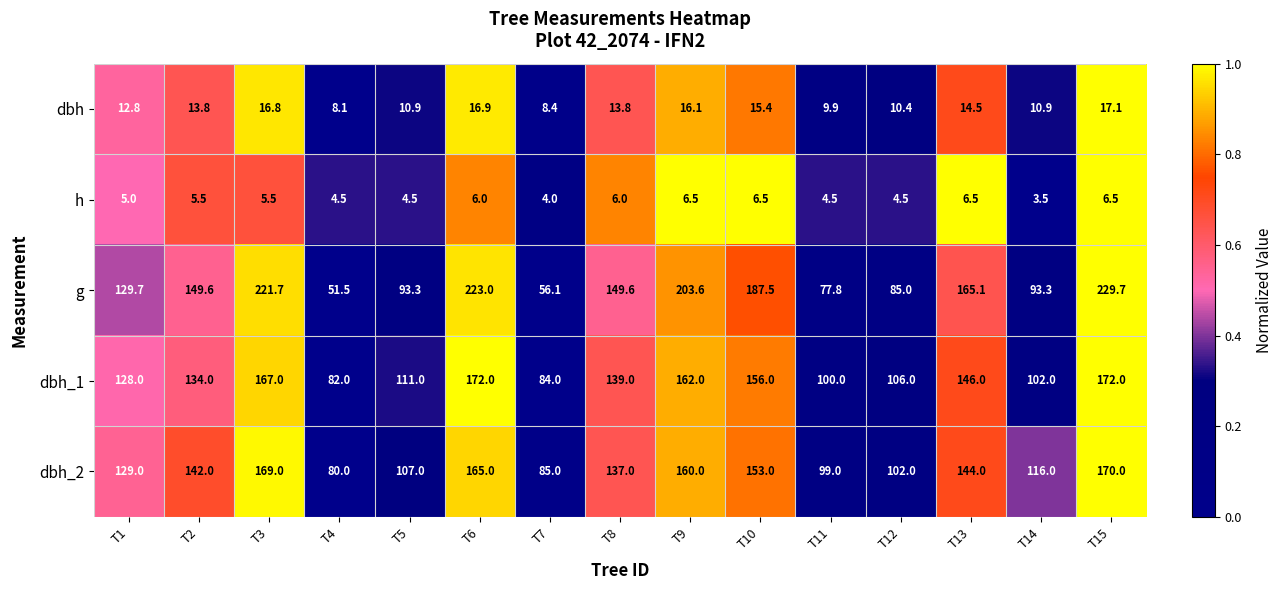

What is the spread (max minus min) of values at T2?

144.1